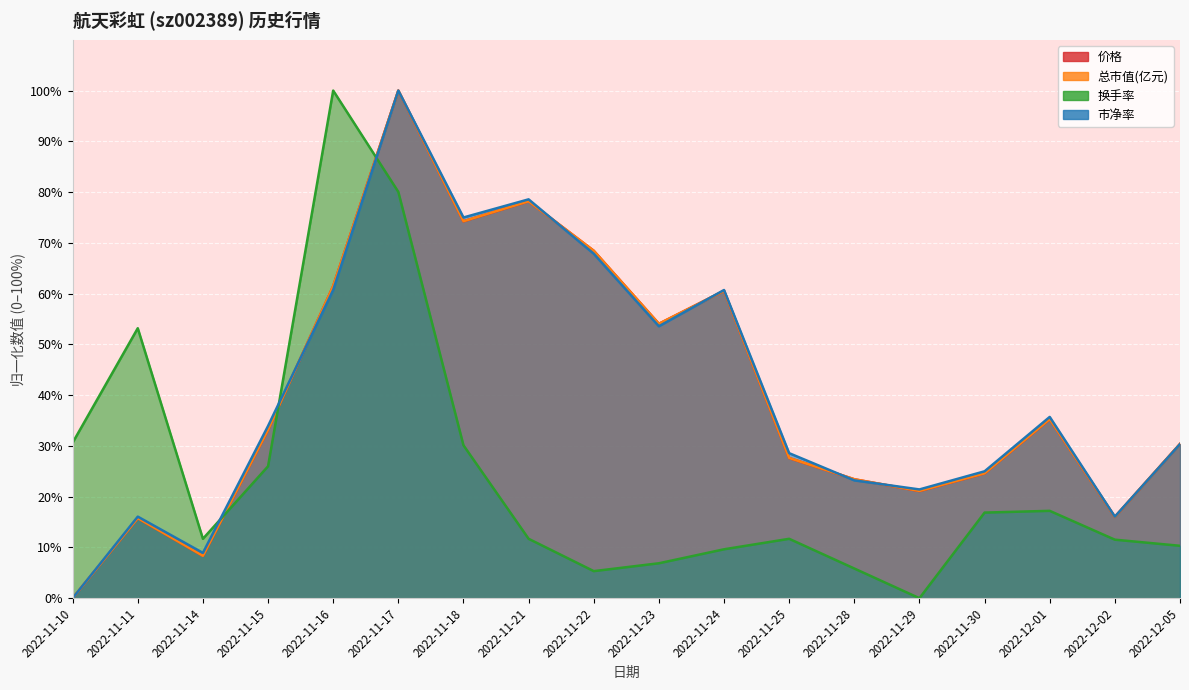

Rank the series by their maximum value, from highest to lowest.

价格, 总市值(亿元), 换手率, 市净率